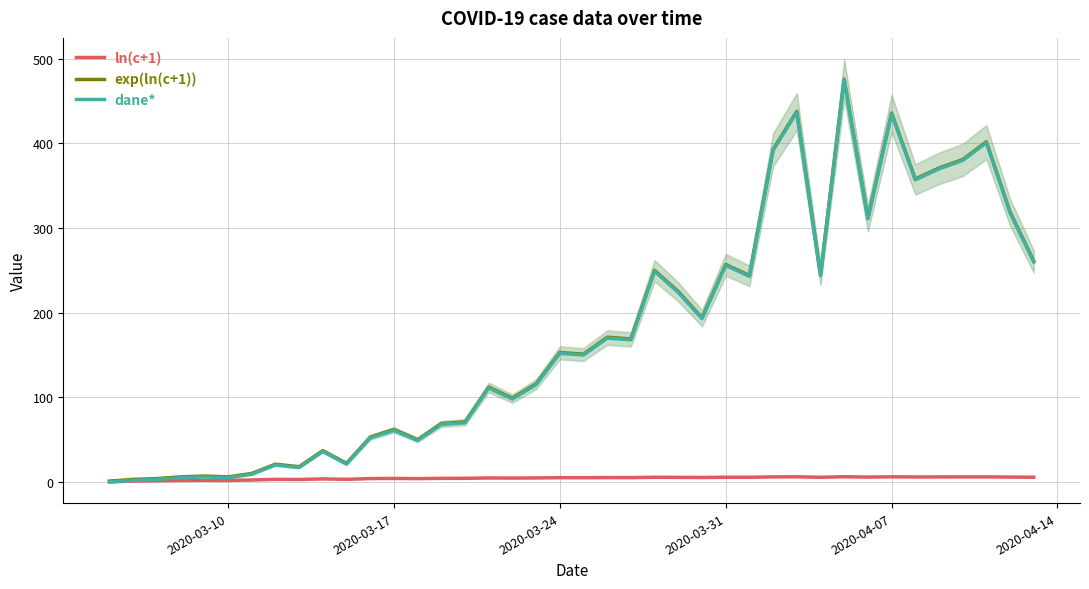

Is this an area chart (filled region under the line)?

No